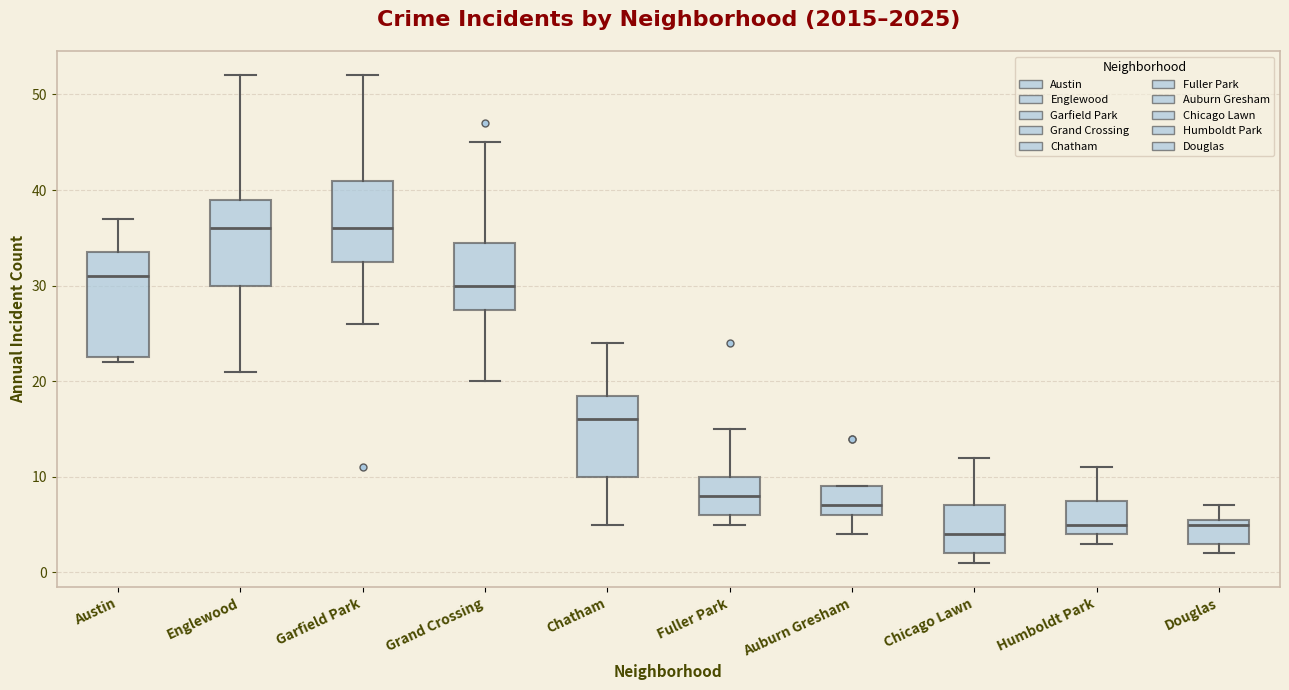

Reading left to right, read every box against the y-axis: the position of its median line, the range the box covers, and the ends of its whiskers. The values are not printed on the chart, so give them approximately, as read against the axis.

Austin: median 31, box 23 to 34, whiskers 22 to 37
Englewood: median 36, box 30 to 39, whiskers 21 to 52
Garfield Park: median 36, box 33 to 41, whiskers 26 to 52
Grand Crossing: median 30, box 28 to 35, whiskers 20 to 45
Chatham: median 16, box 10 to 19, whiskers 5 to 24
Fuller Park: median 8, box 6 to 10, whiskers 5 to 15
Auburn Gresham: median 7, box 6 to 9, whiskers 4 to 9
Chicago Lawn: median 4, box 2 to 7, whiskers 1 to 12
Humboldt Park: median 5, box 4 to 8, whiskers 3 to 11
Douglas: median 5, box 3 to 6, whiskers 2 to 7